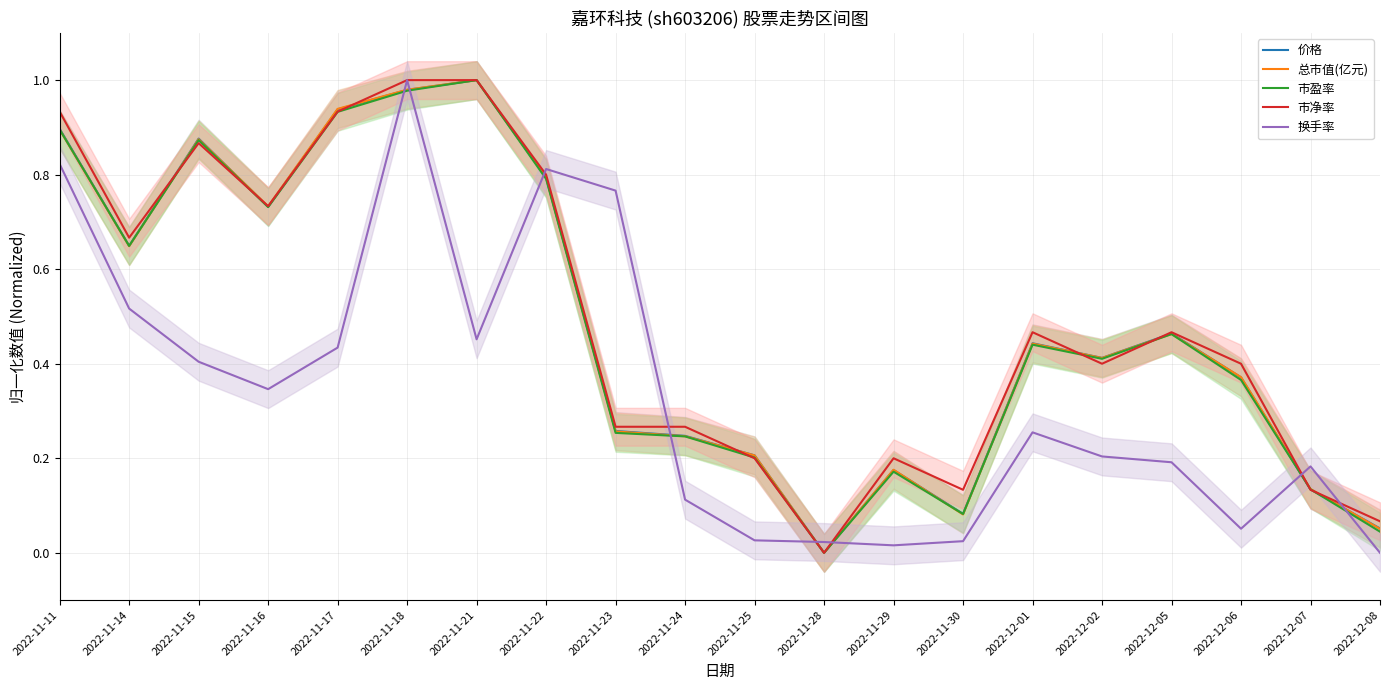

Is it true that 市盈率 equals 0.9 at 2022-11-15?

True